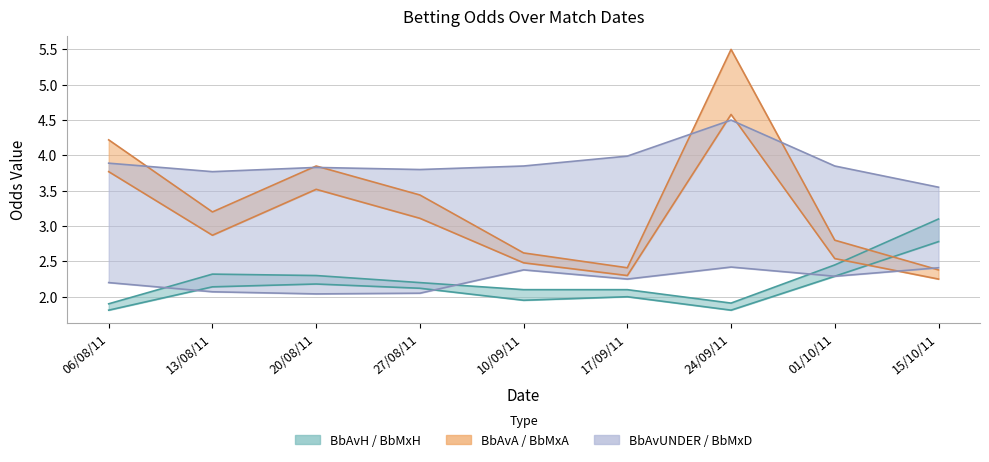

What is the minimum value for BbMxA?

2.4